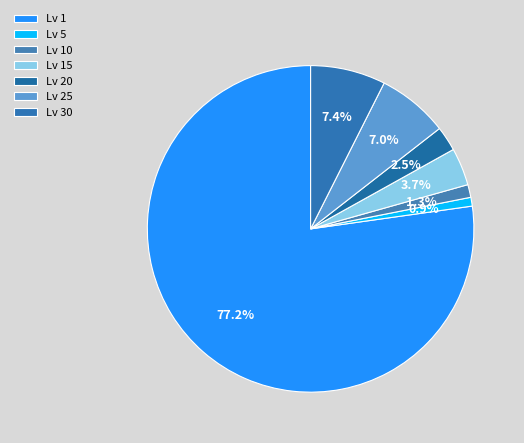

How many segments does this pie chart have?

7